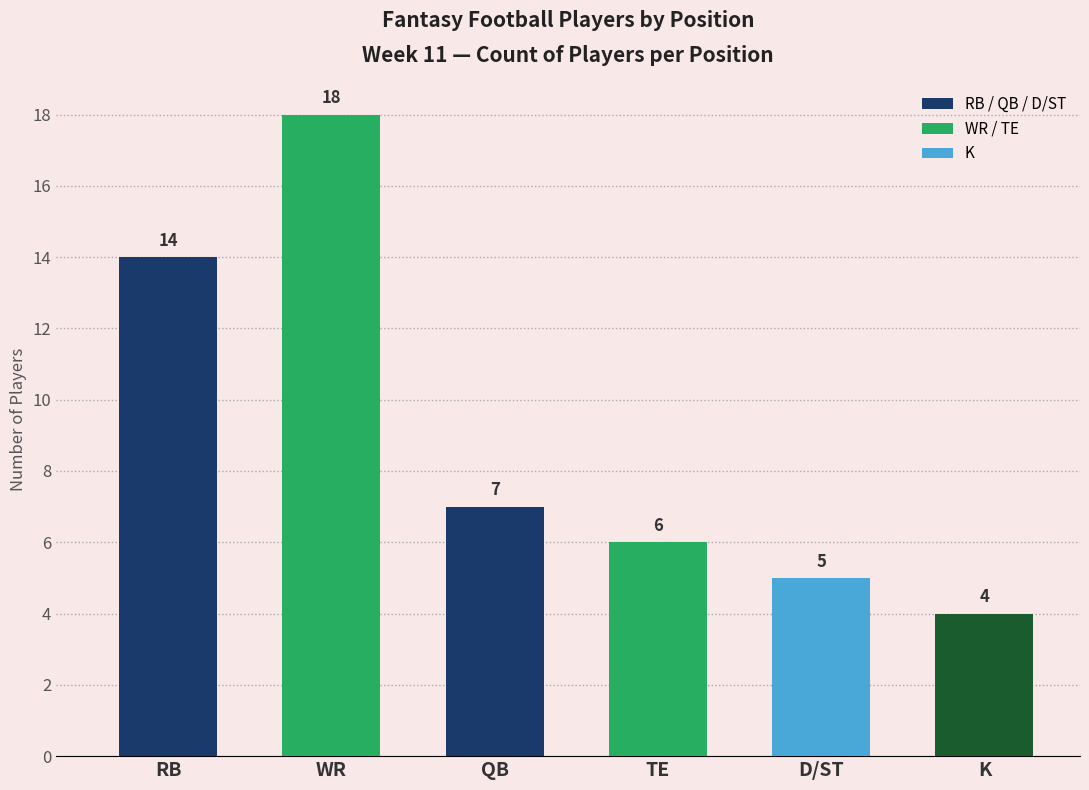

Reading left to right, transcribe all the data shown in this chart.

RB=14	WR=18	QB=7	TE=6	D/ST=5	K=4